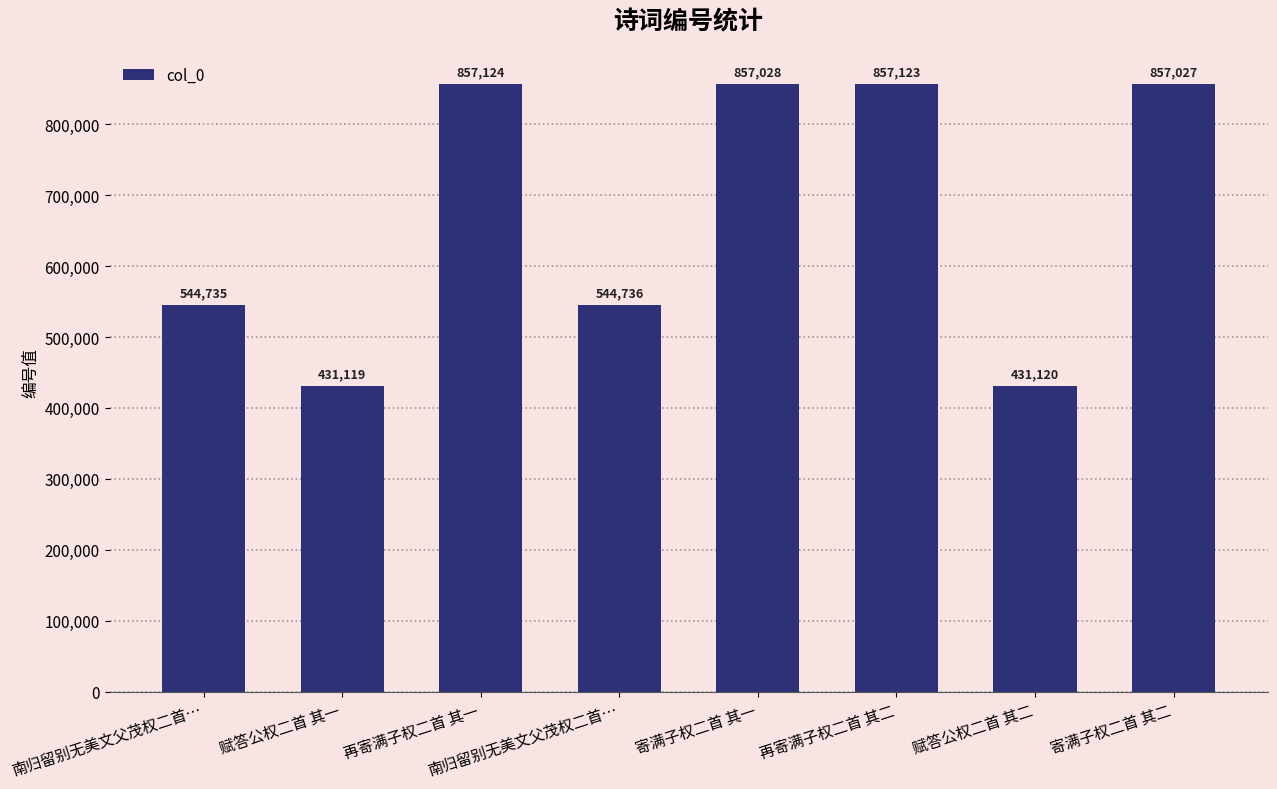

Reading left to right, extract all data points from this chart.

南归留别无美文父茂权二首…=544735	赋答公权二首 其一=431119	再寄满子权二首 其一=857124	南归留别无美文父茂权二首…=544736	寄满子权二首 其一=857028	再寄满子权二首 其二=857123	赋答公权二首 其二=431120	寄满子权二首 其二=857027